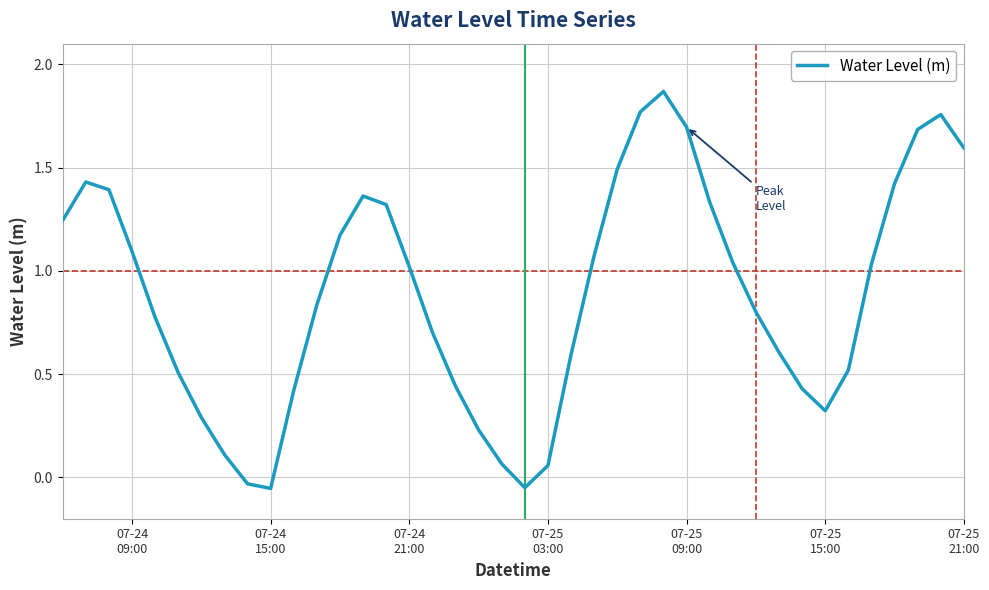

Reading left to right, what are all the values shown in this chart?

1.2	1.4	1.4	1.1	0.8	0.5	0.3	0.1	-0.0	-0.1	0.4	0.8	1.2	1.4	1.3	1.0	0.7	0.4	0.2	0.1	-0.0	0.1	0.6	1.1	1.5	1.8	1.9	1.7	1.3	1.0	0.8	0.6	0.4	0.3	0.5	1.0	1.4	1.7	1.8	1.6